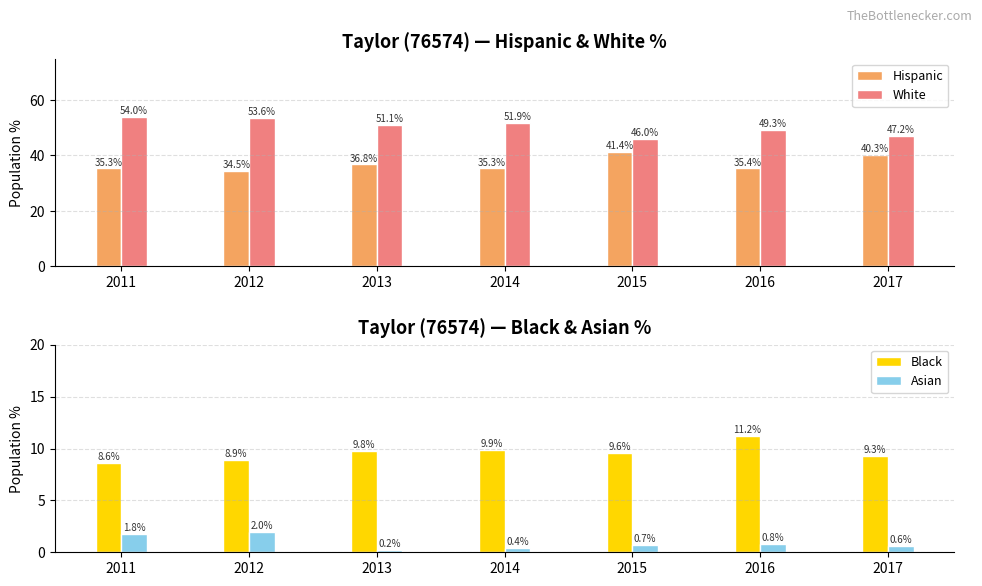

What is the sum of all Asian values?

6.5